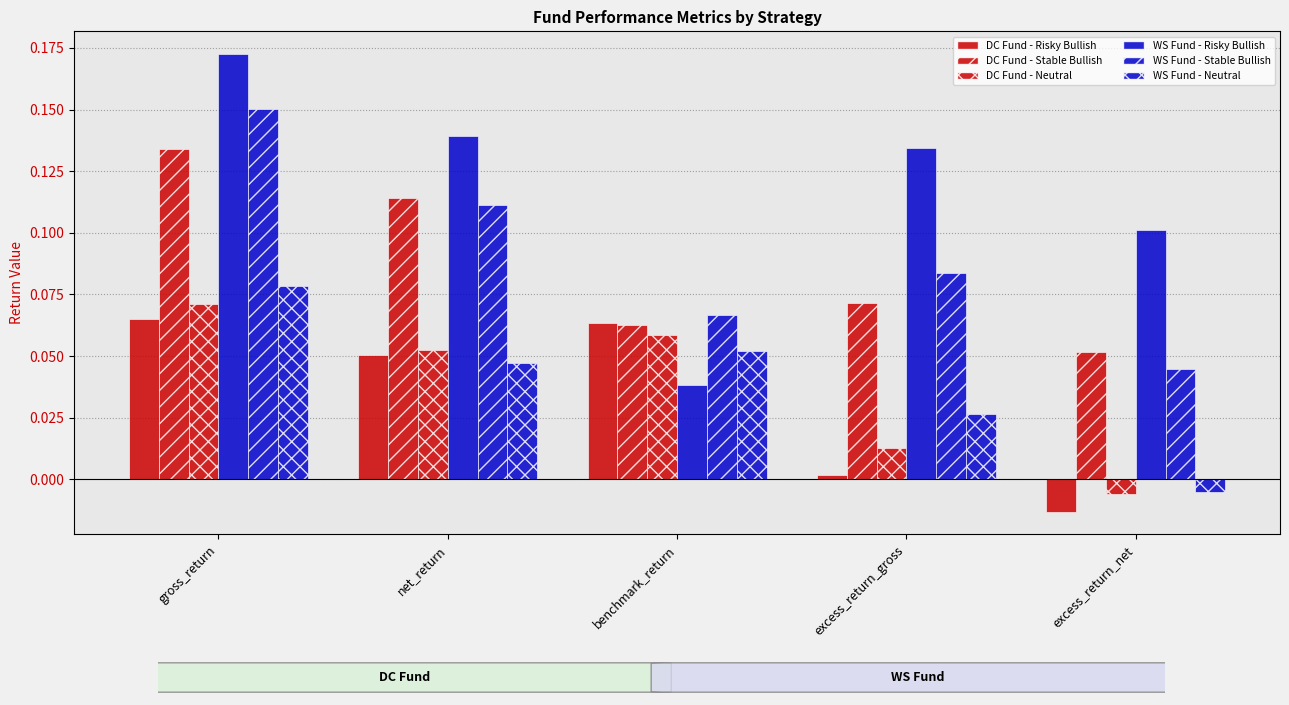

How many bars are there in total?

30